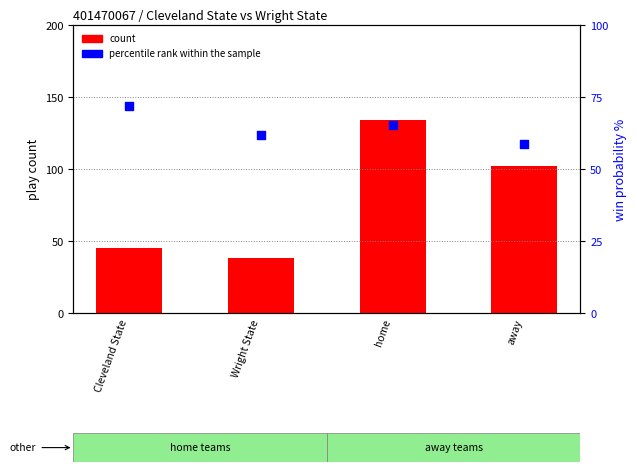

At which category is the sum across all series the highest?

home